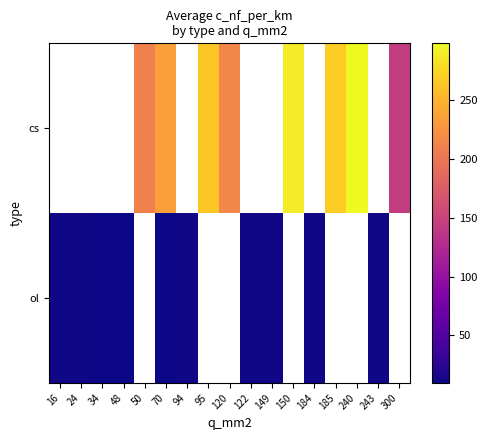

The ol series shows 4.5 at 70. True or false?

False